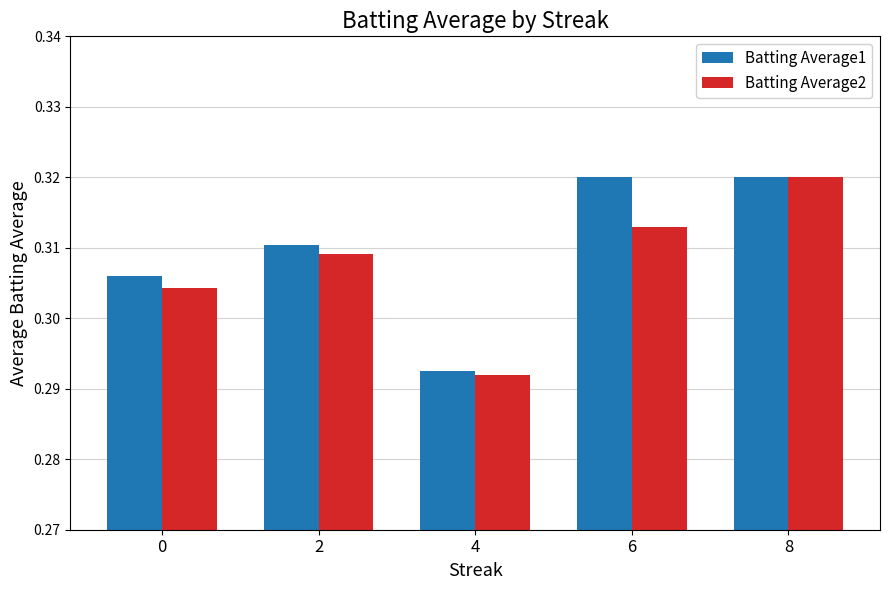

How many Batting Average2 values are between 0 and 1?

5